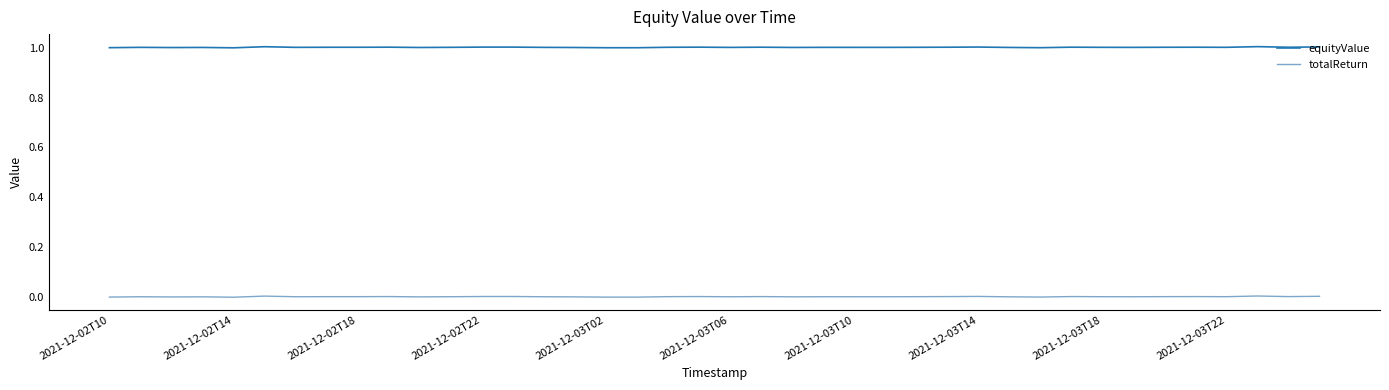

Which series has the largest total across all categories?

equityValue